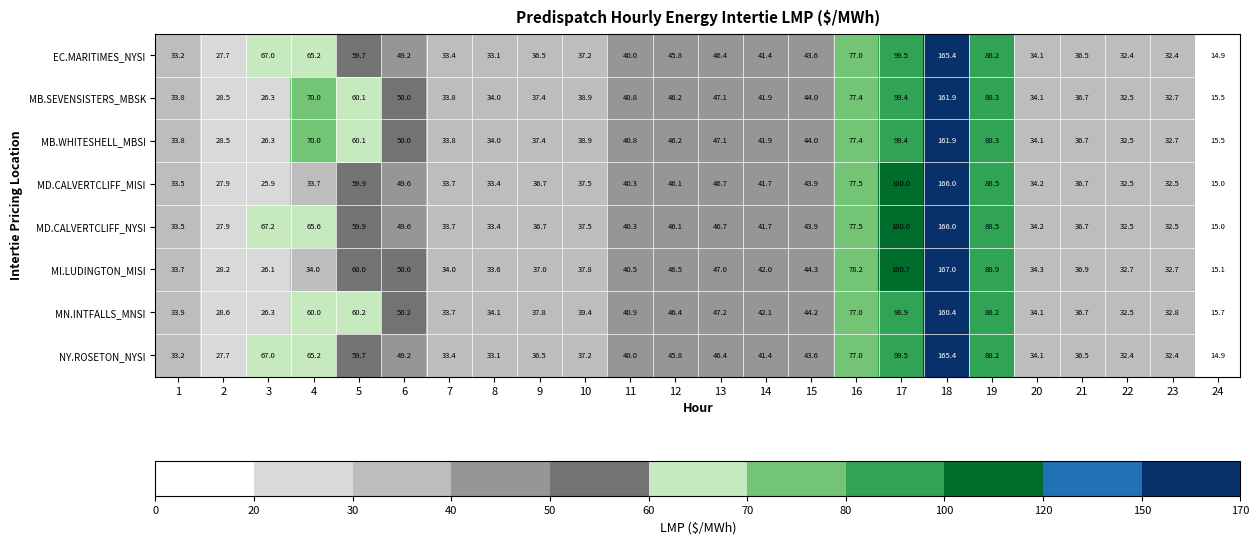

Is it true that MI.LUDINGTON_MISI equals 47.0 at 13?

True